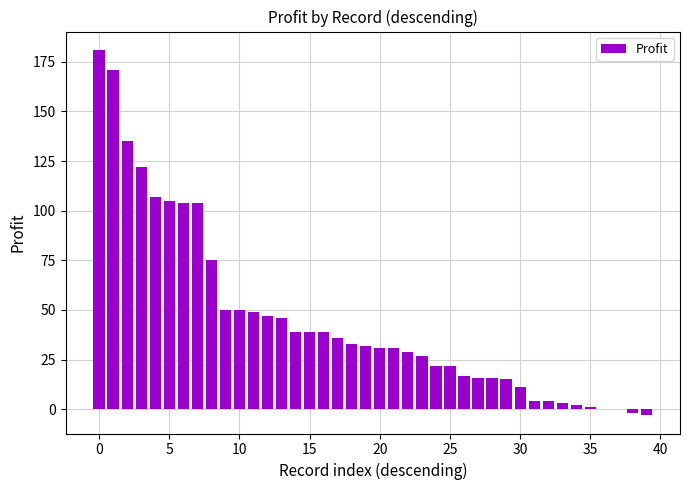

What is the greatest value displayed?

181